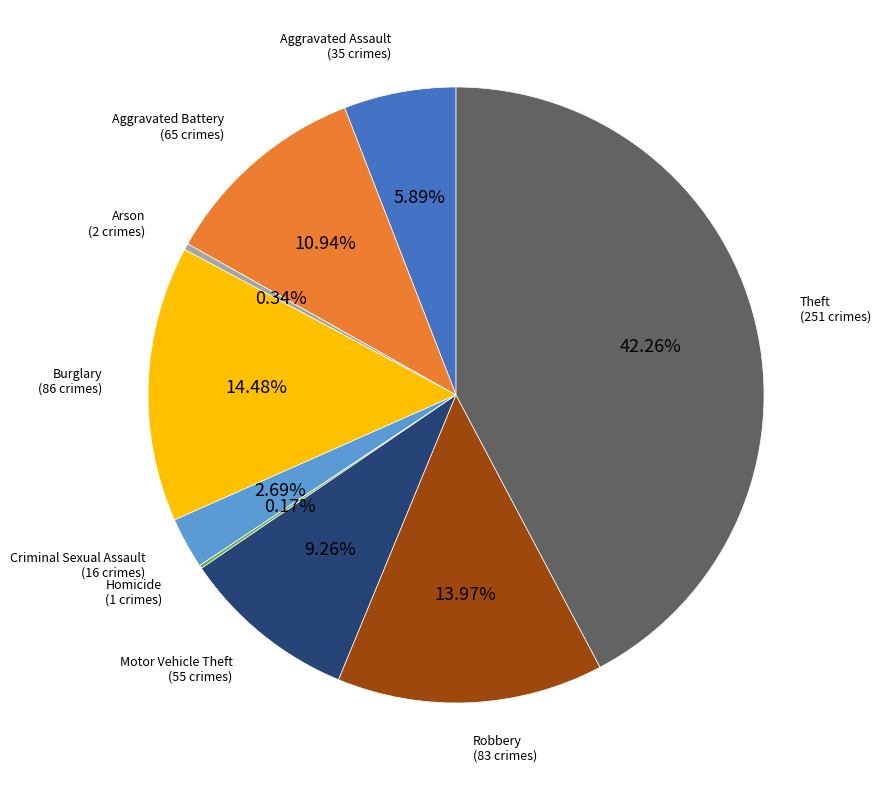

To the nearest percent, what is the average slice percentage?

11%